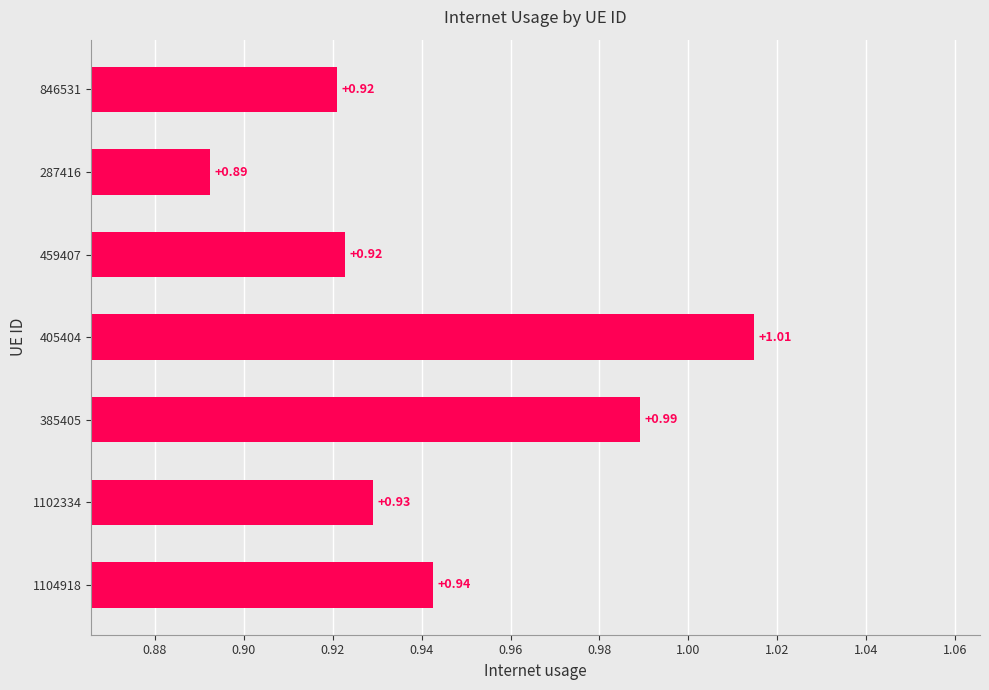

Between 405404 and 846531, which is larger?

405404